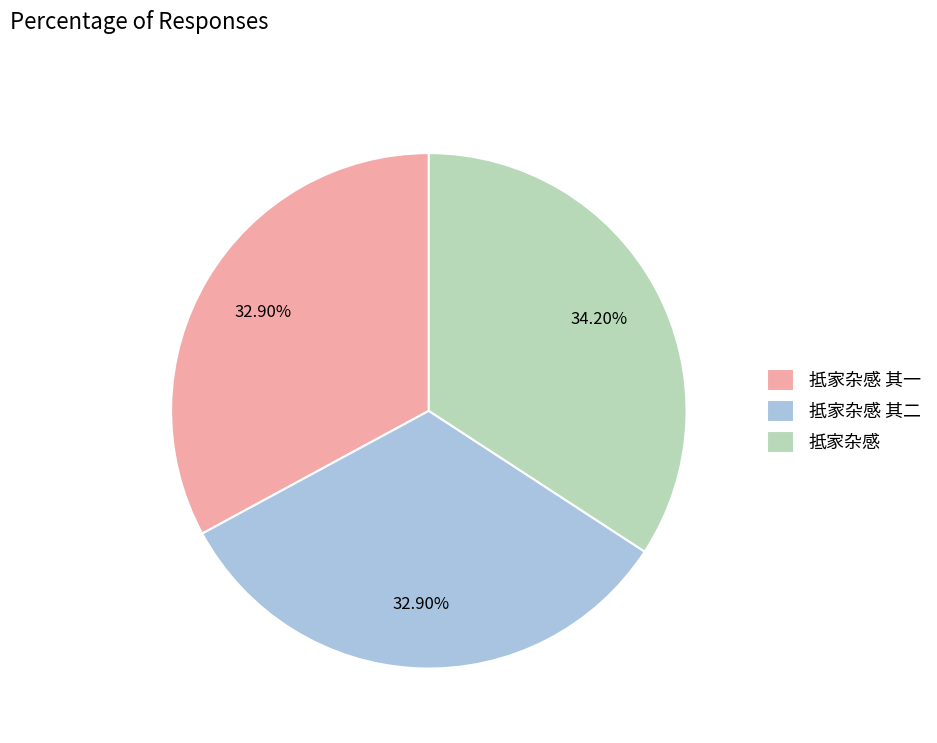

Does 抵家杂感 其二 represent more than half of the total?

No